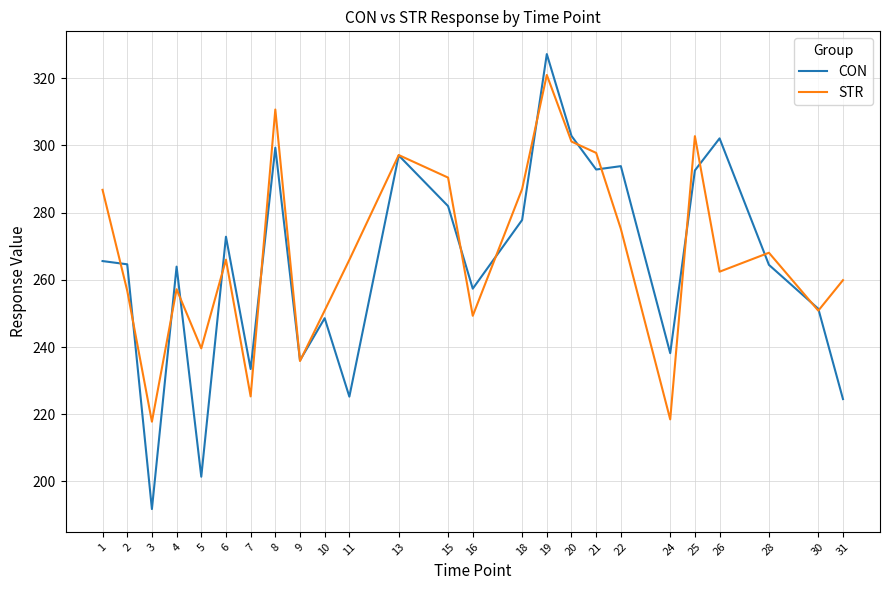

Is it true that CON equals 272.8 at 6?

True